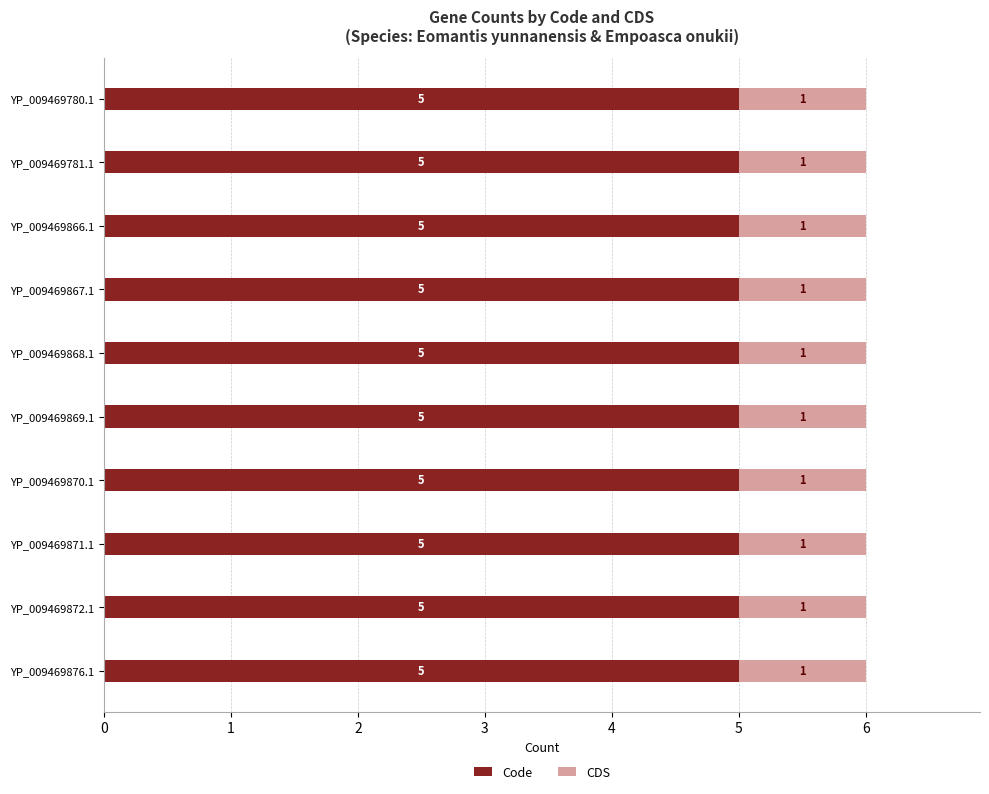

The value of Code at YP_009469780.1 is 2. True or false?

False